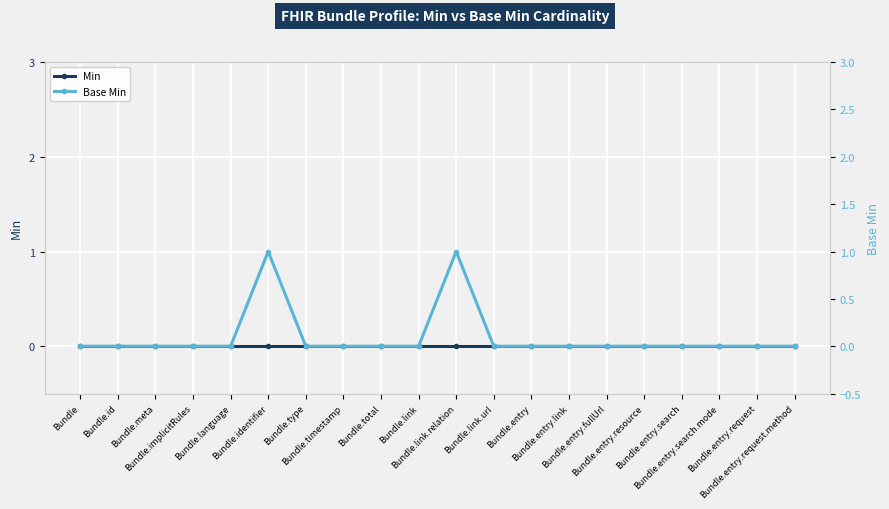

Is the value of Base Min at Bundle.identifier greater than the value of Min at Bundle.identifier?

Yes